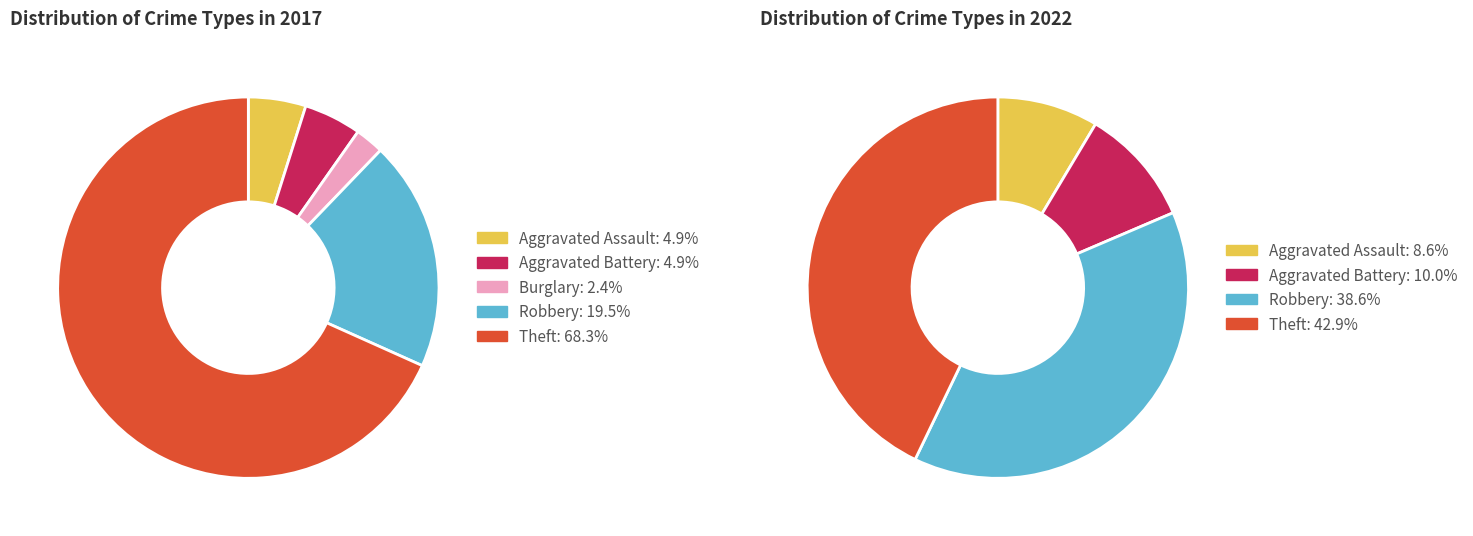

To the nearest percent, what is the combined percentage of values_2022 and 3?

24%